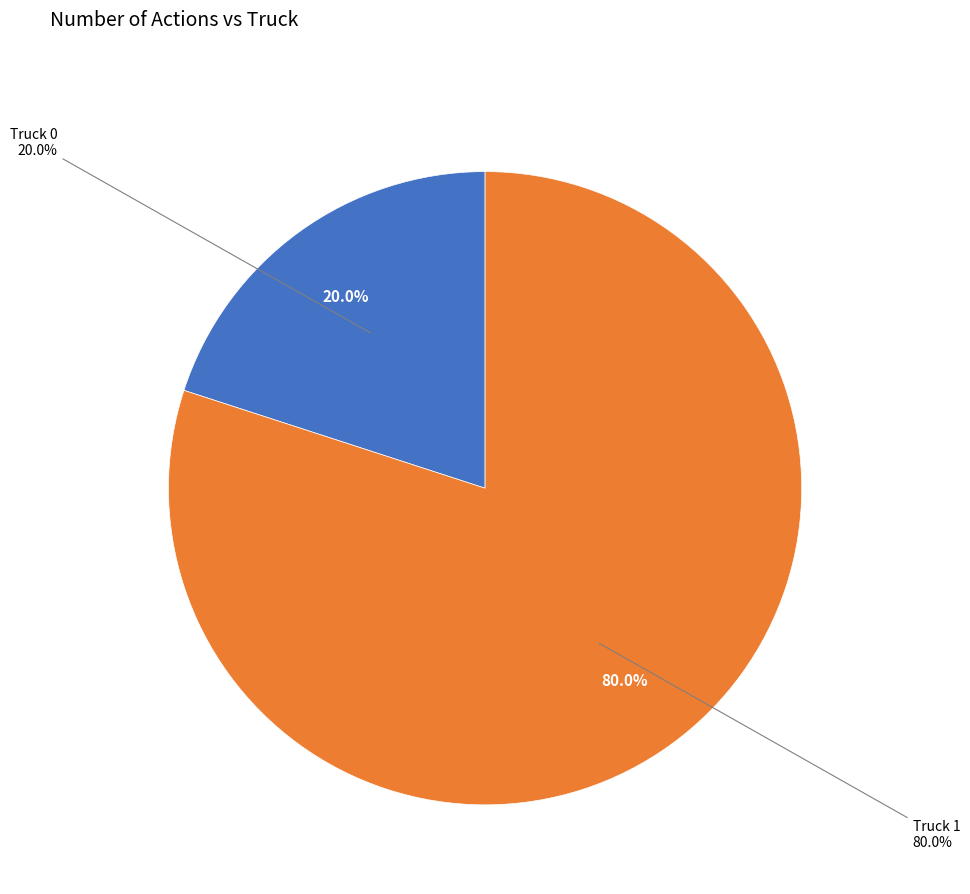

To the nearest percent, what portion does Truck 1 represent?

80%